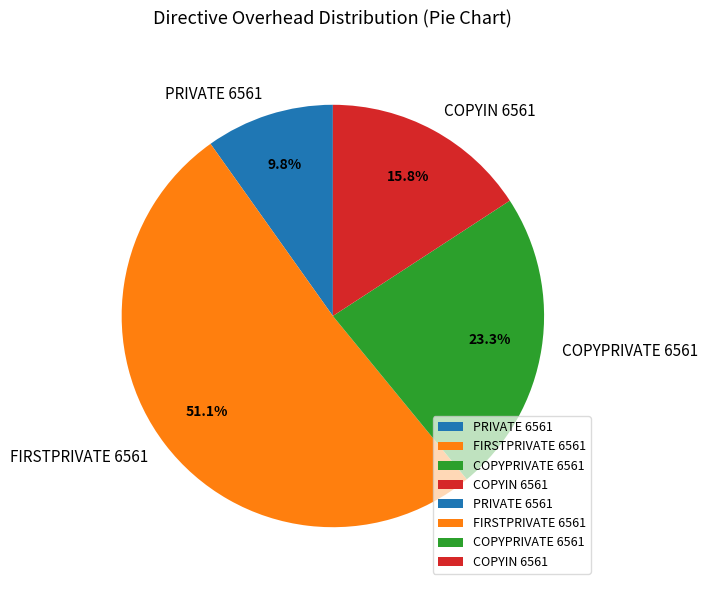

To the nearest percent, what is the average slice percentage?

25%